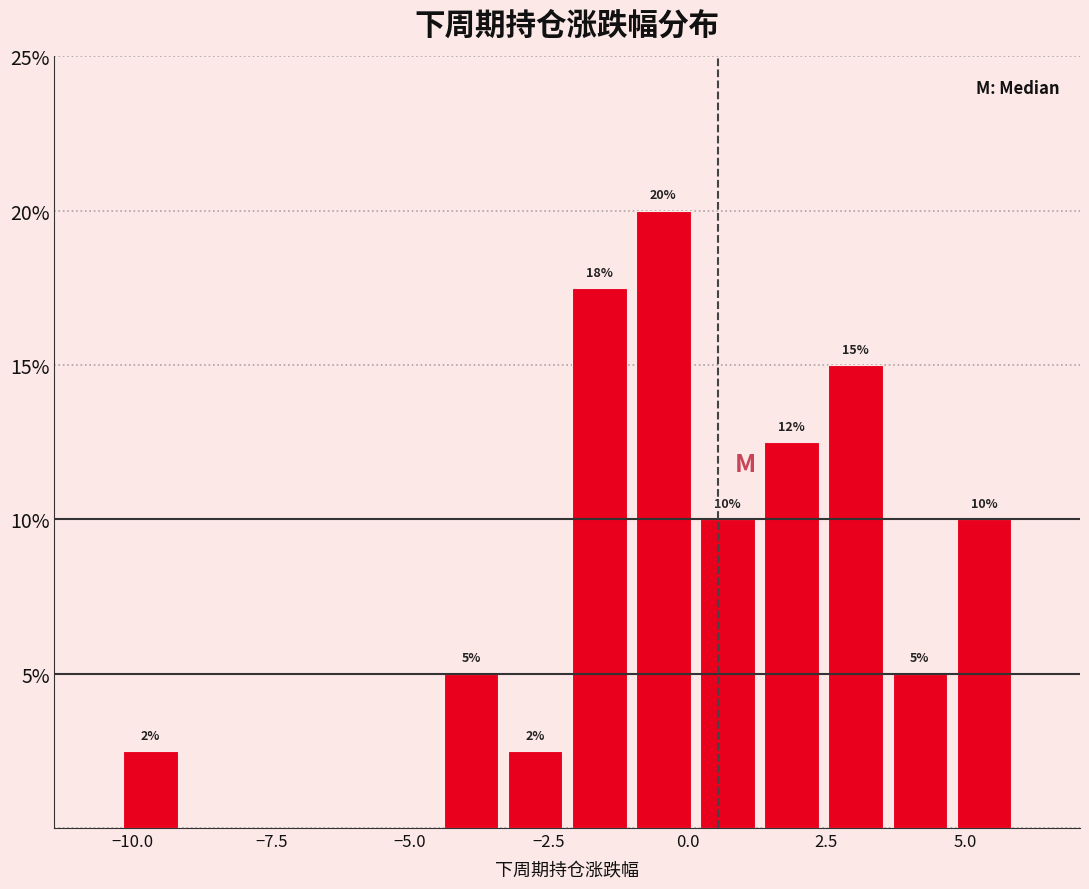

Read against the x-axis, roughly where is the centre of the tallest bar?

-0.5